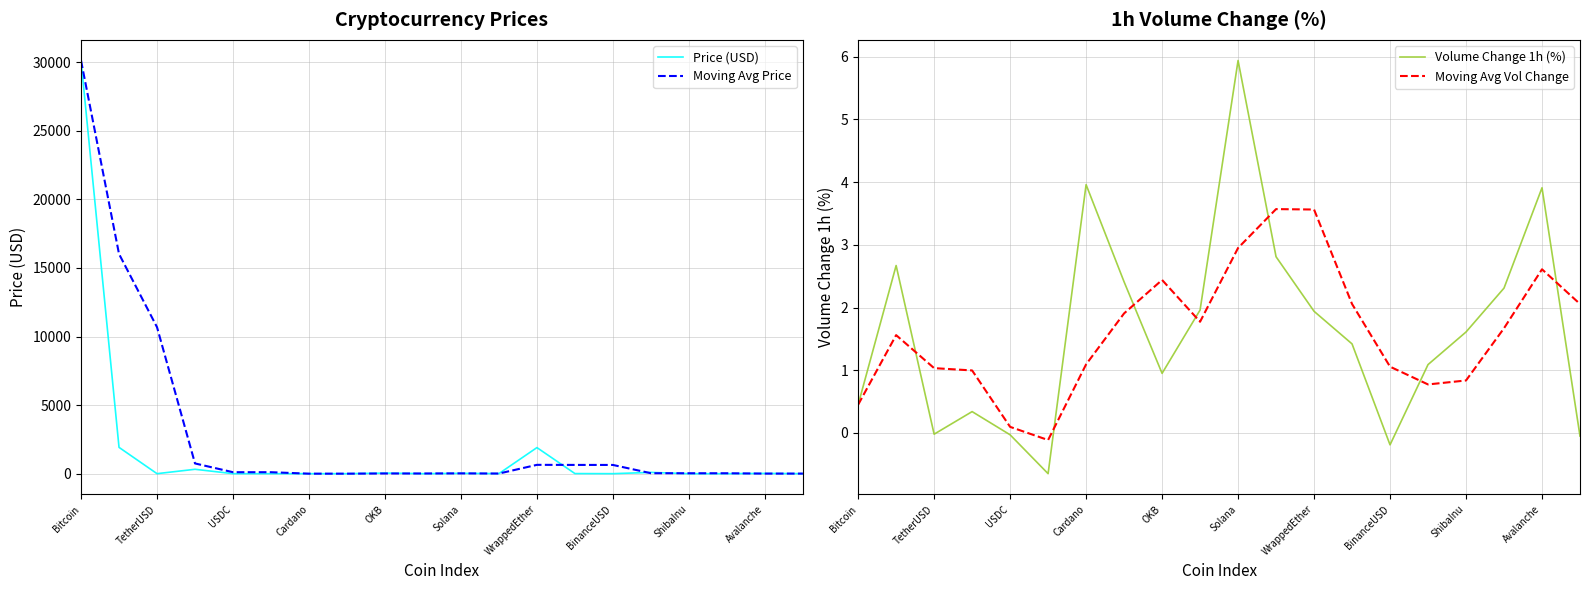

Is it true that Volume Change 1h (%) equals 4.0 at Cardano?

True